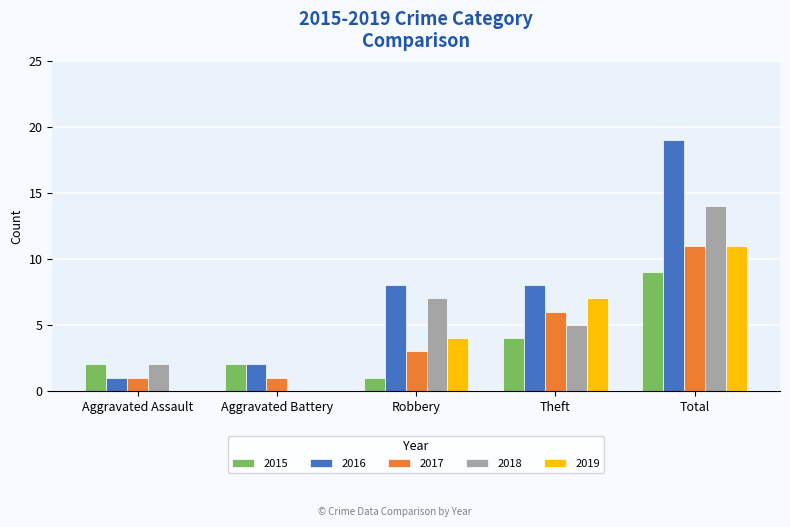

At which category is the sum across all series the highest?

Total